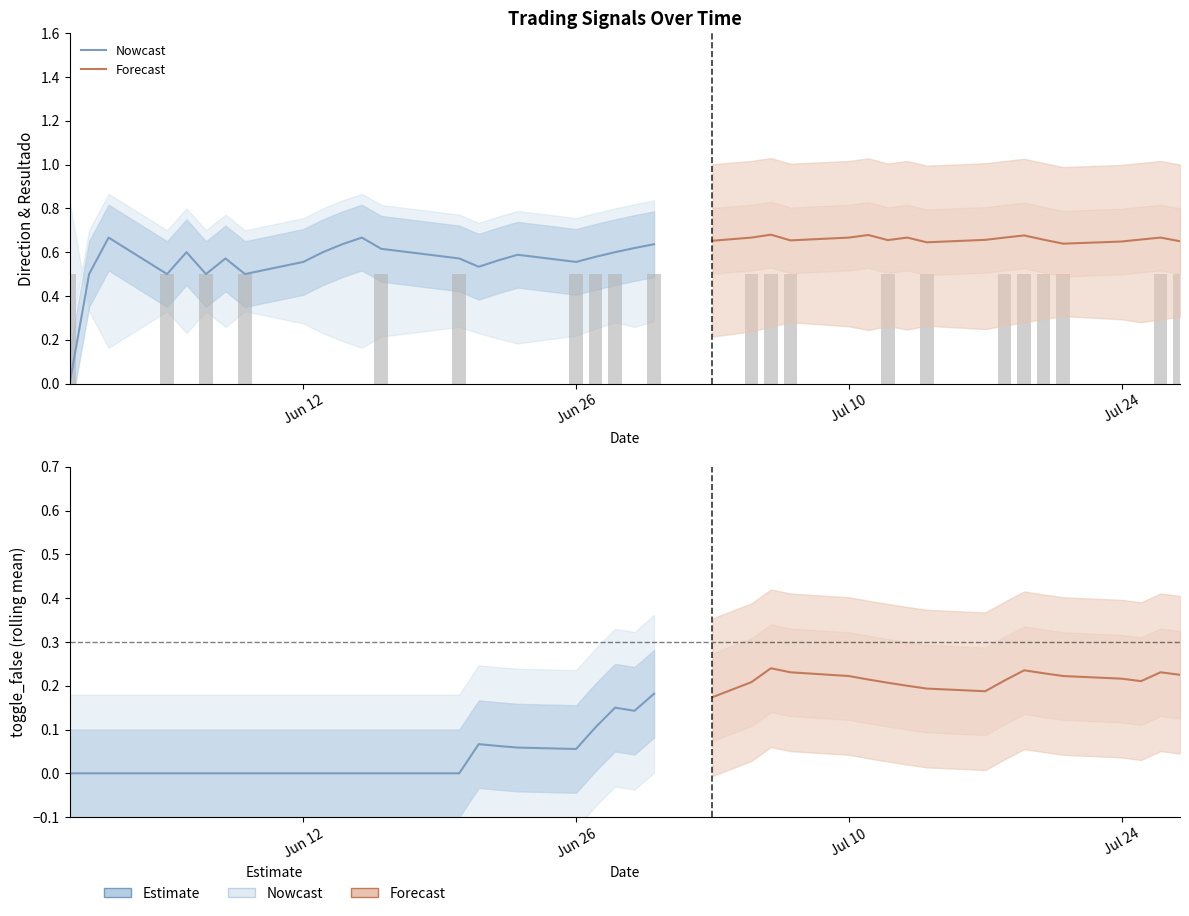

How many toggle_false values are between 0 and 1?

40